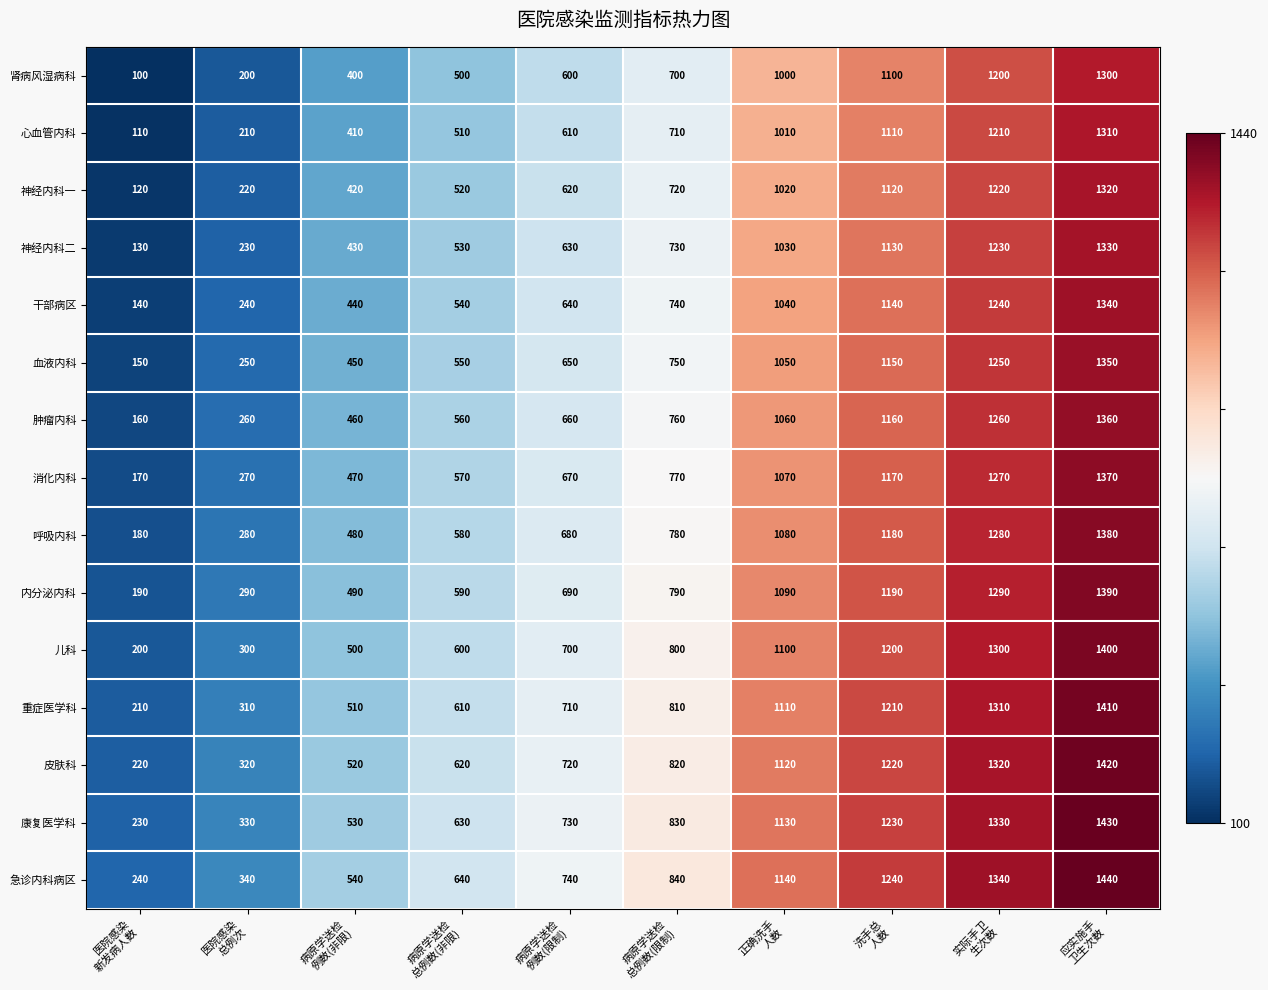

How many data points in 康复医学科 are less than 830?

5